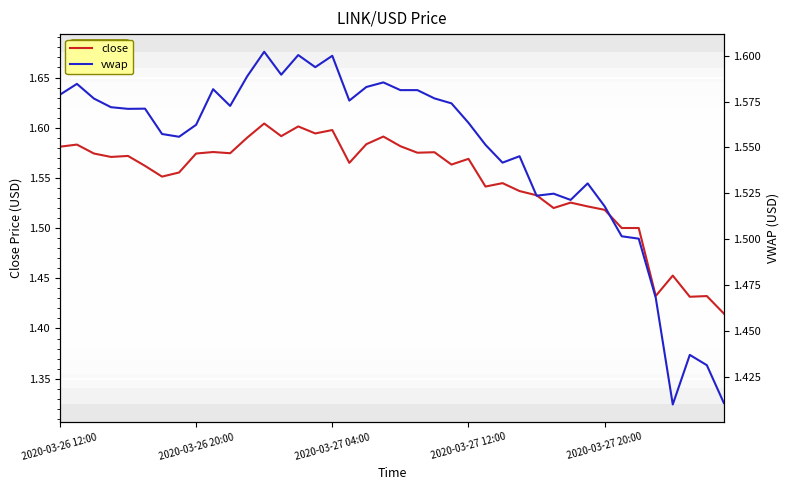

In close, how many points are higher than both neighbors (excluding endpoints)?

13